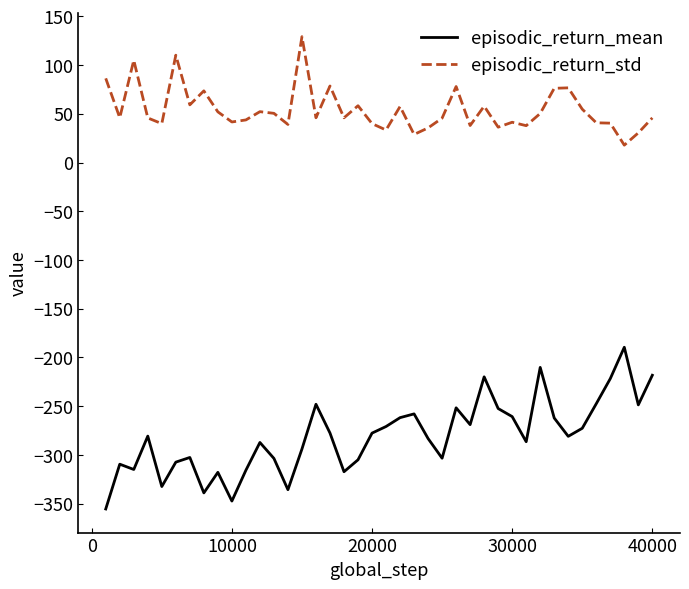

Rank the series by their maximum value, from lowest to highest.

episodic_return_mean, episodic_return_std